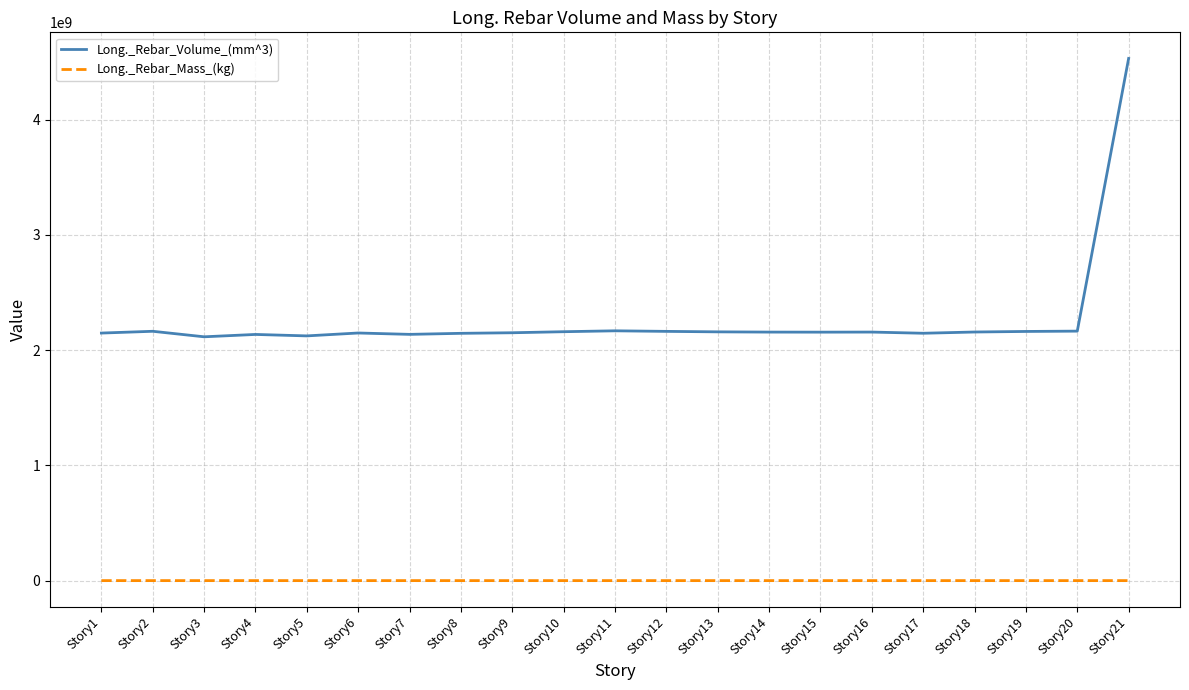

How many lines are shown in the chart?

2